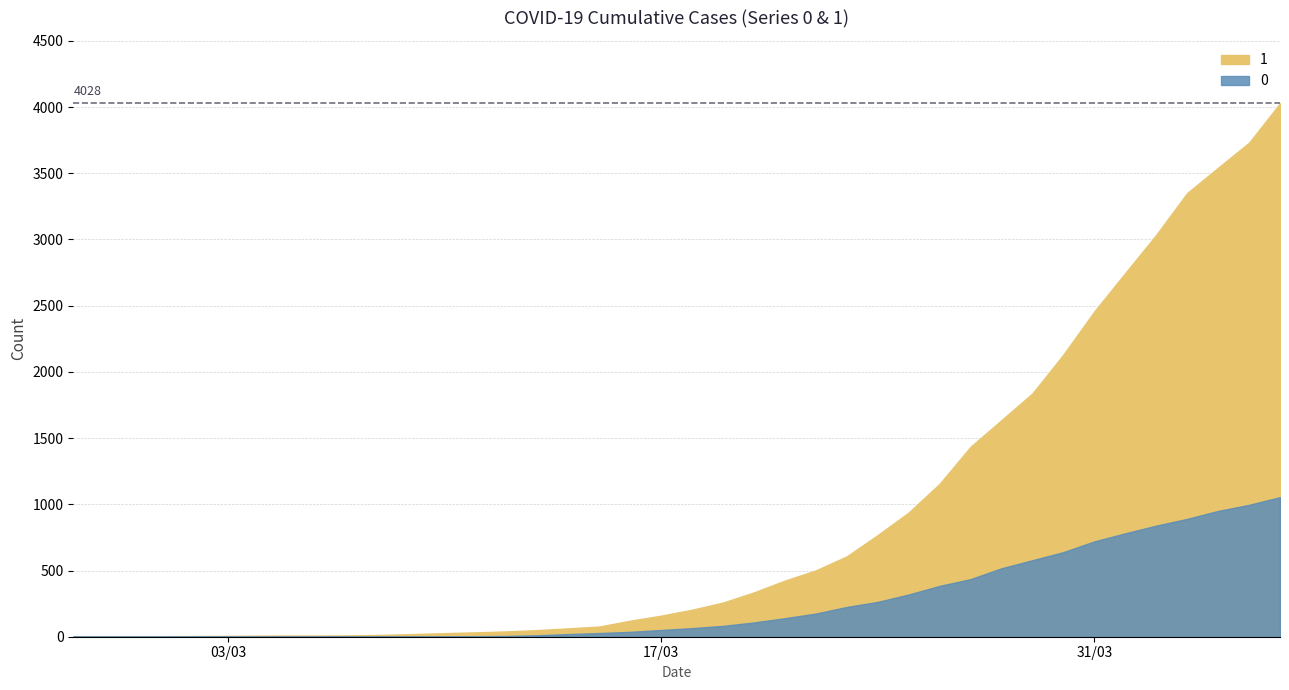

True or false: 1 and 0 cross at least once.

False